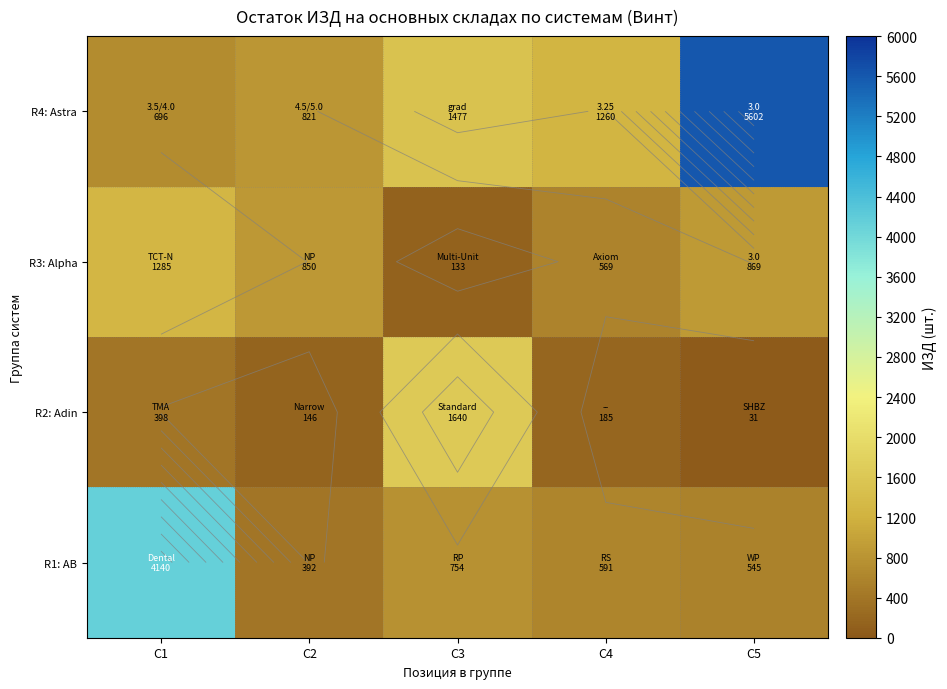

Rank the categories by R2: Adin value from lowest to highest.

C5, C2, C4, C1, C3